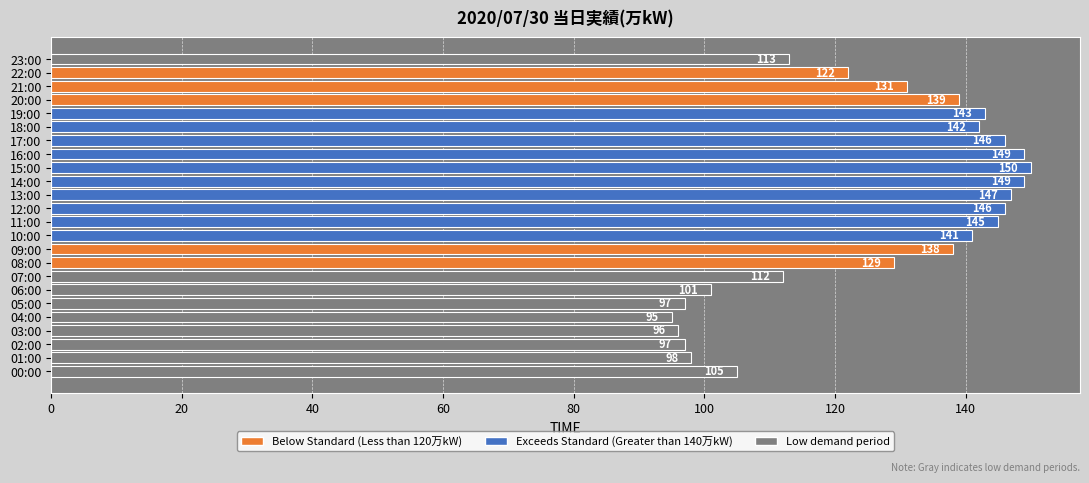

What is the average value?

126